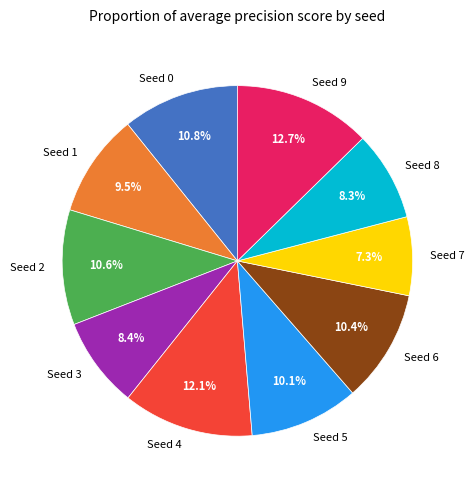

How many slices are in this pie chart?

10